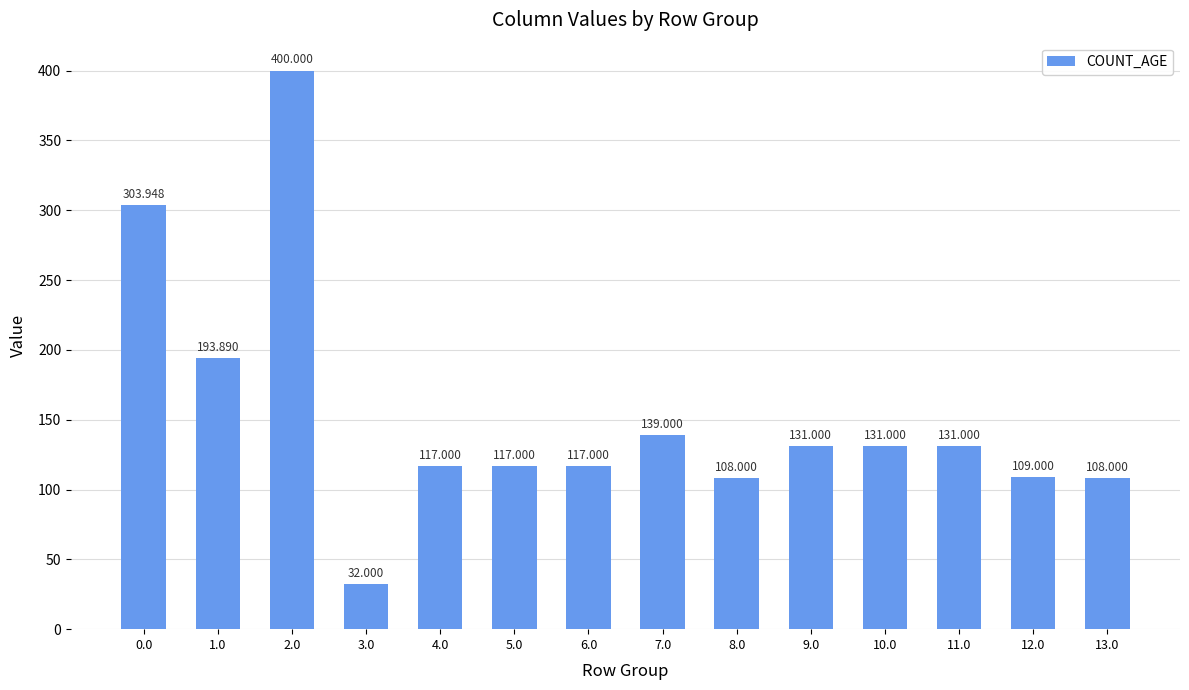

Which has a higher value, 11.0 or 9.0?

11.0